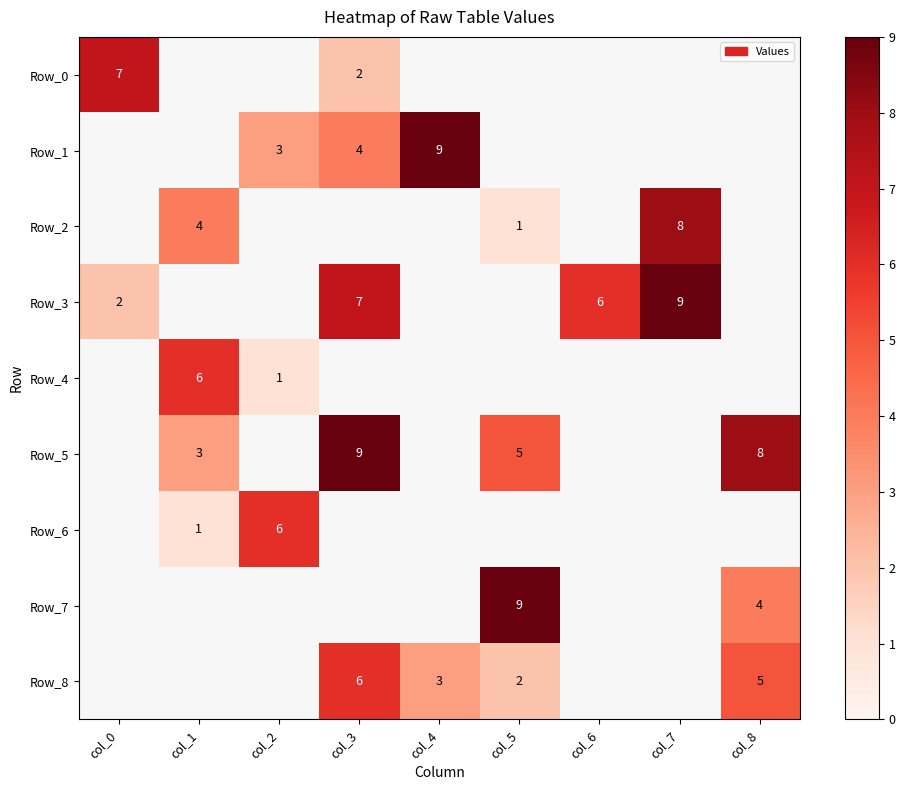

True or false: Row_7 has a value of 4 at col_8.

True